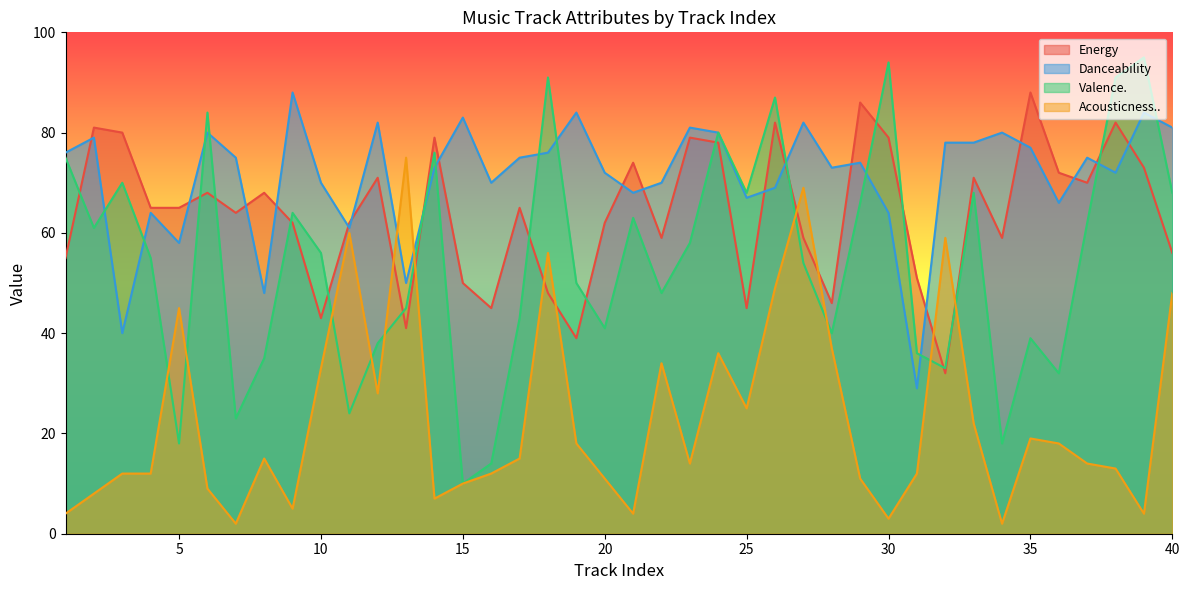

Rank the series by their maximum value, from highest to lowest.

Valence., Energy, Danceability, Acousticness..